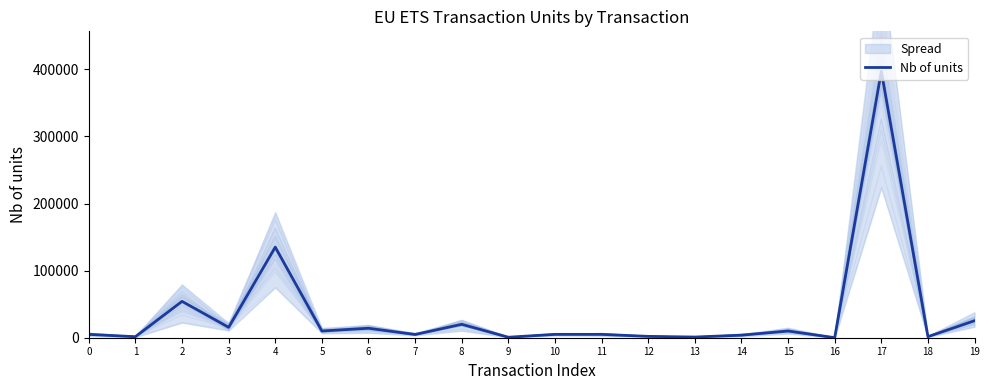

What is the difference between the maximum and minimum values?

396987